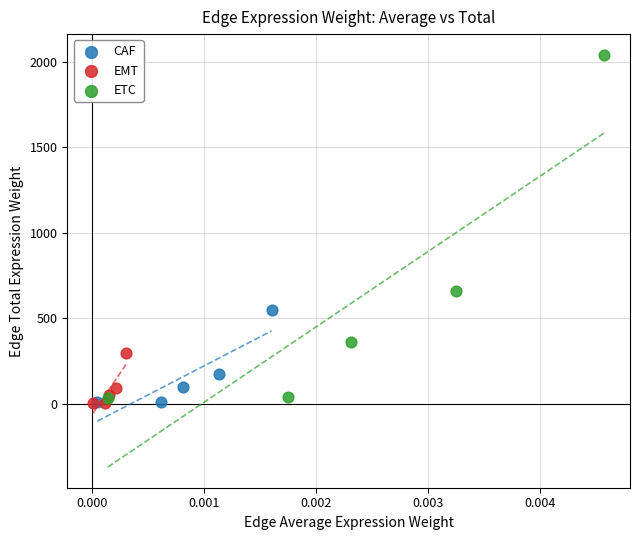

Which series reaches the maximum Y coordinate?

ETC